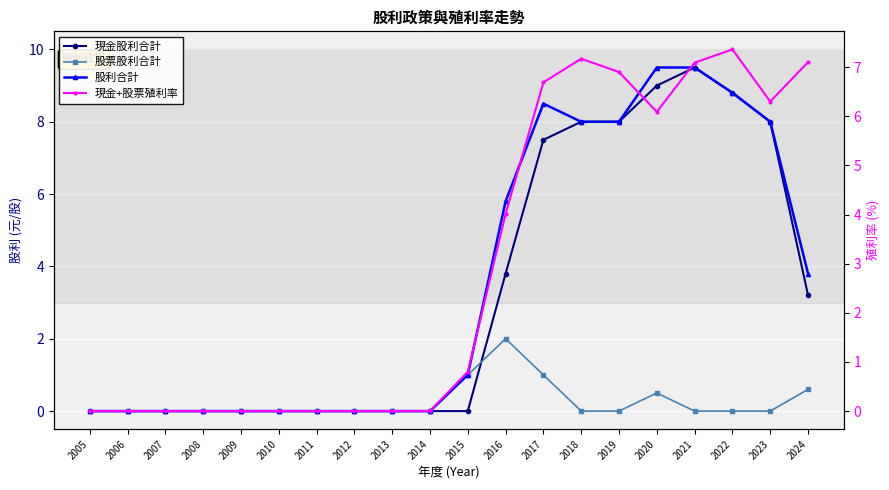

How many interior local peaks does the 現金股利合計 series have?

1